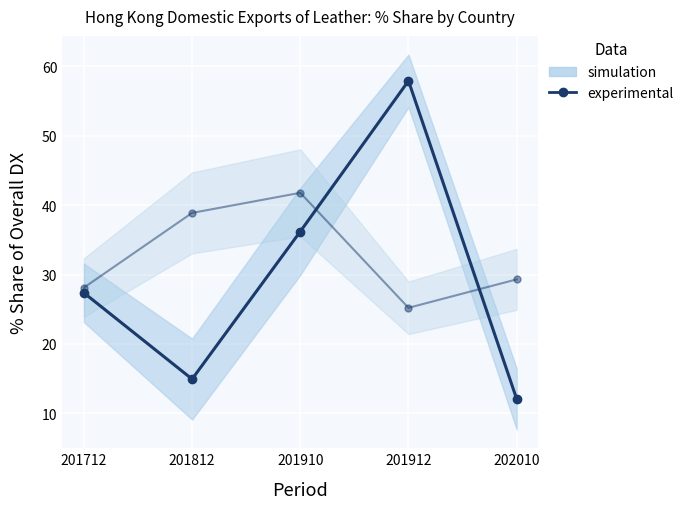

How many data points does each series have?

5